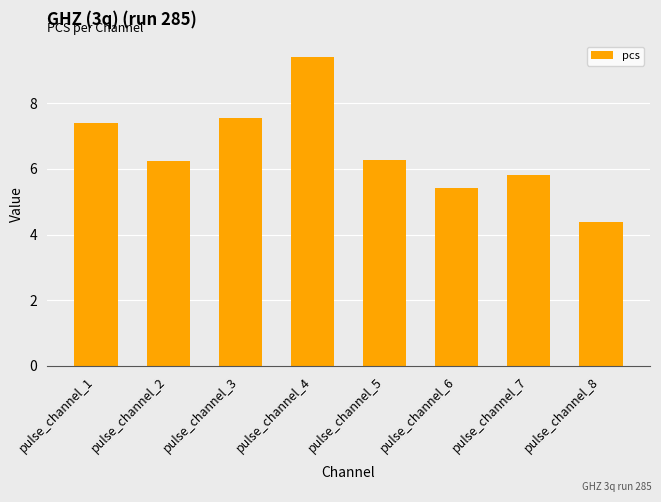

How many data points does each series have?

8